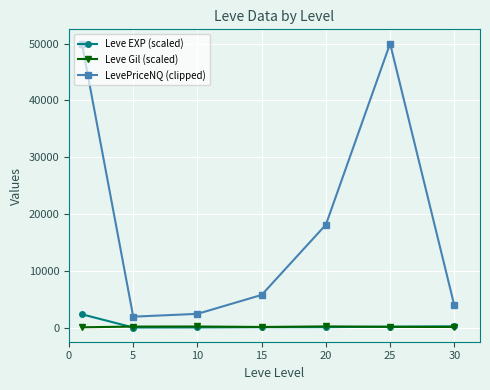

Count the number of data series in this chart.

3